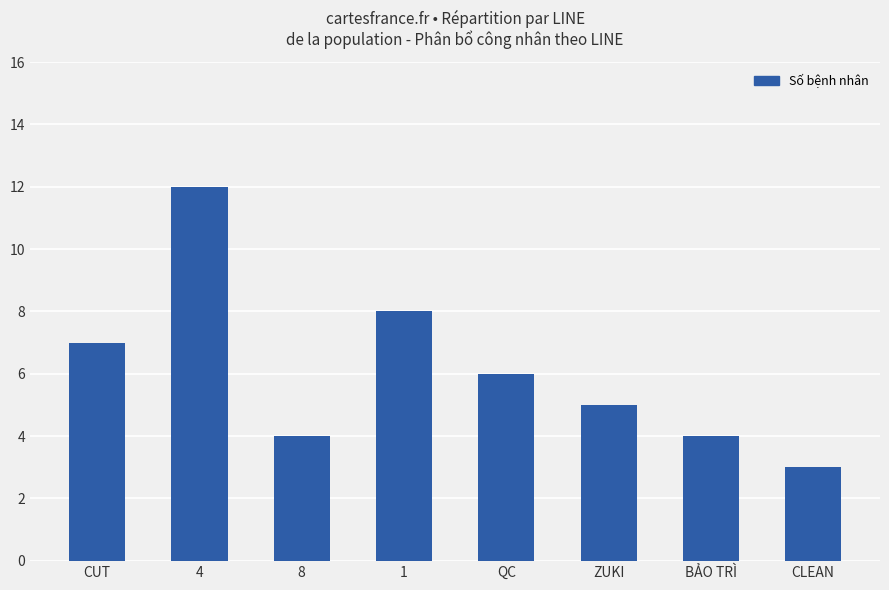

Which has a higher value, 4 or QC?

4